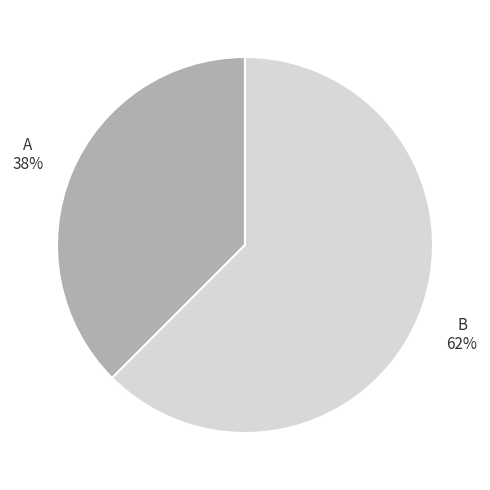

Which category has the smallest portion of the pie?

A